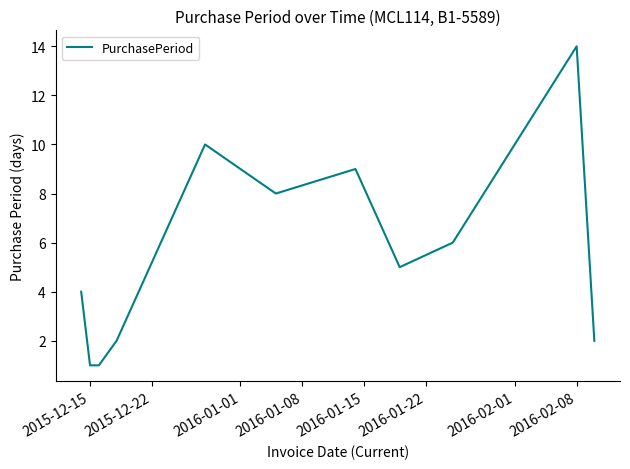

What is the difference between the maximum and minimum values?

13